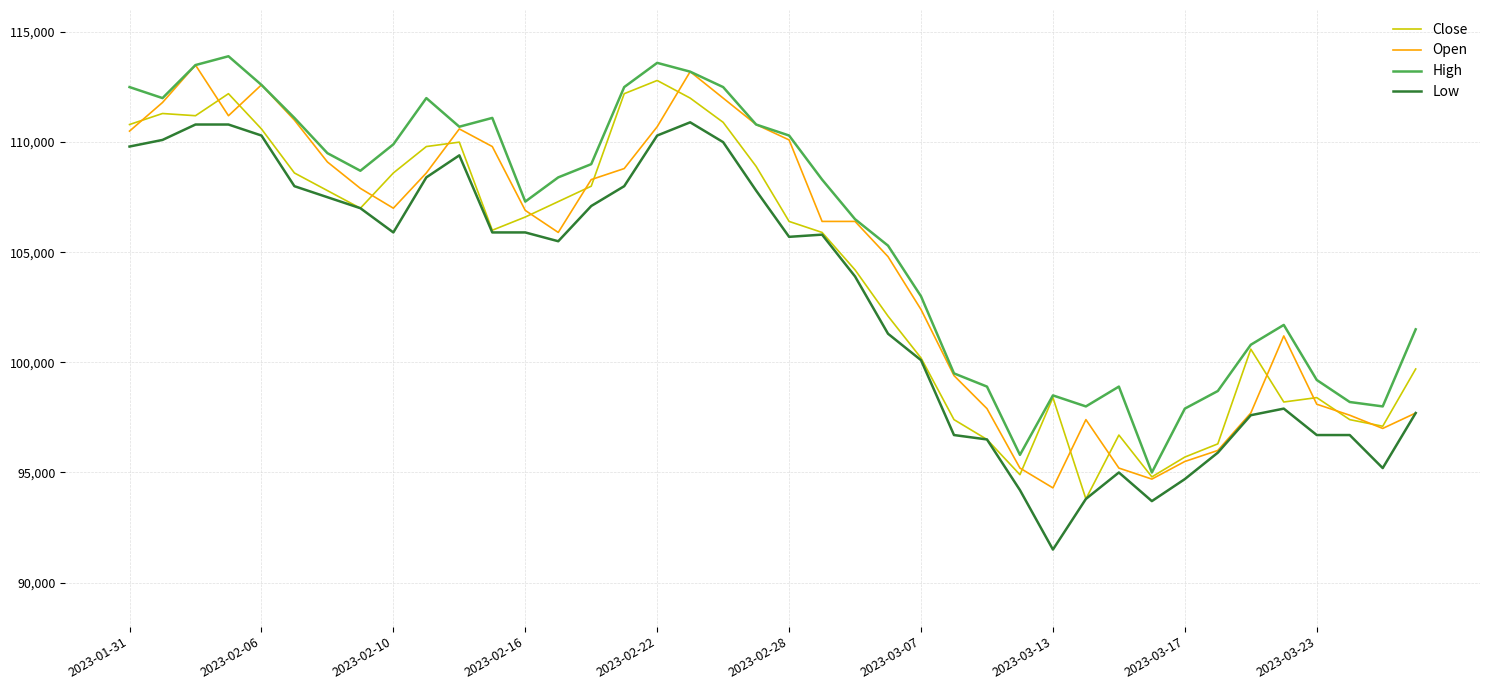

Which series has the largest total across all categories?

High